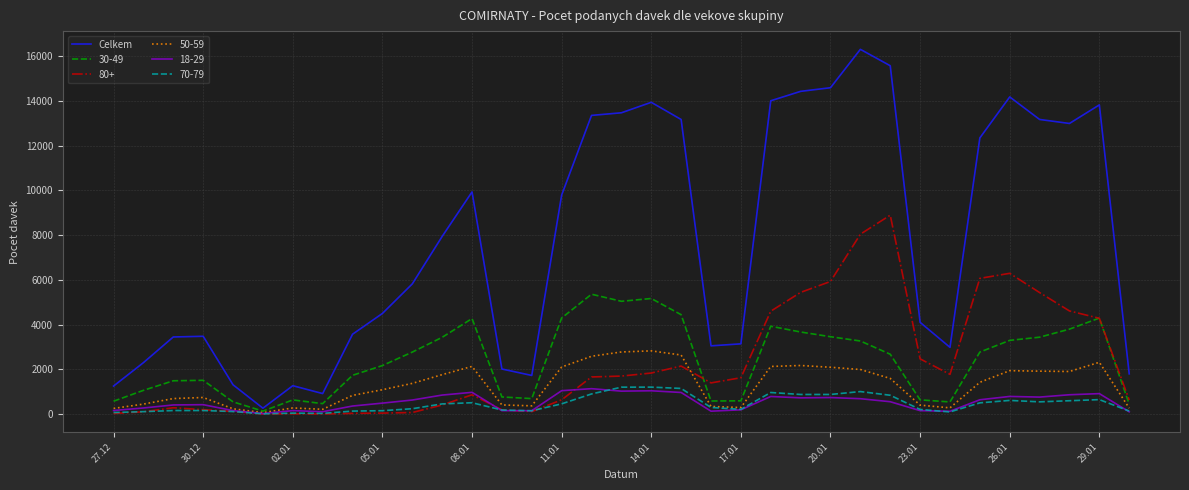

Which series has the largest total across all categories?

Celkem